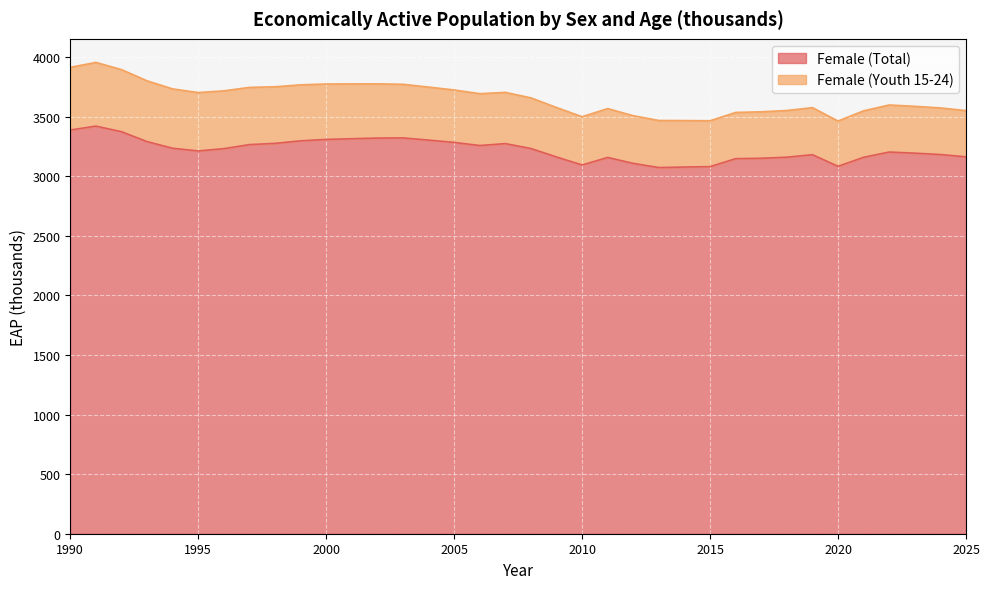

Reading left to right, transcribe all the data shown in this chart.

1990=3387.8	1991=3420.7	1992=3373.7	1993=3290.6	1994=3234.8	1995=3212.2	1996=3231.5	1997=3265.5	1998=3275.8	1999=3297.1	2000=3308.9	2001=3314.8	2002=3320.2	2003=3321.6	2004=3303.2	2005=3283.9	2006=3257.8	2007=3273.6	2008=3232.7	2009=3161.5	2010=3094.5	2011=3157.6	2012=3107.6	2013=3072.9	2014=3077.0	2015=3080.6	2016=3147.4	2017=3150.8	2018=3159.6	2019=3180.7	2020=3083.2	2021=3159.1	2022=3203.0	2023=3193.7	2024=3182.1	2025=3162.9